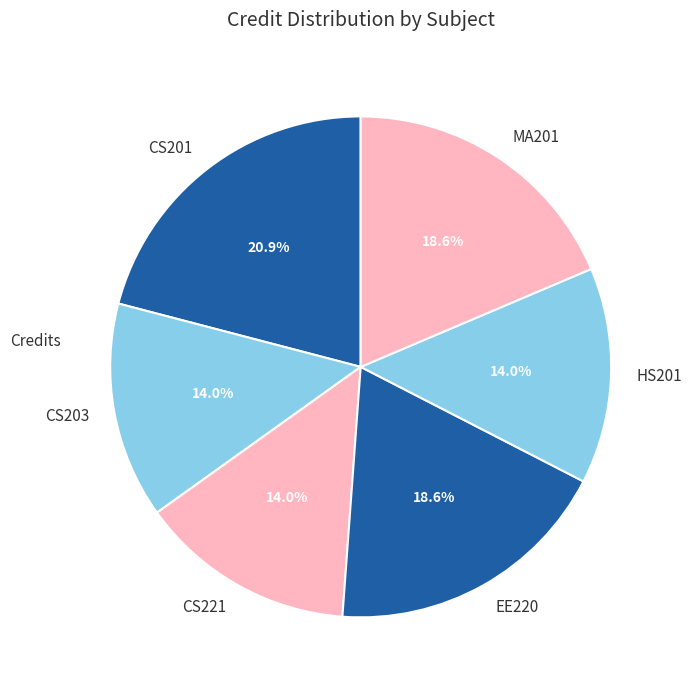

To the nearest percent, what is the difference between the CS201 and MA201 slice percentages?

2%